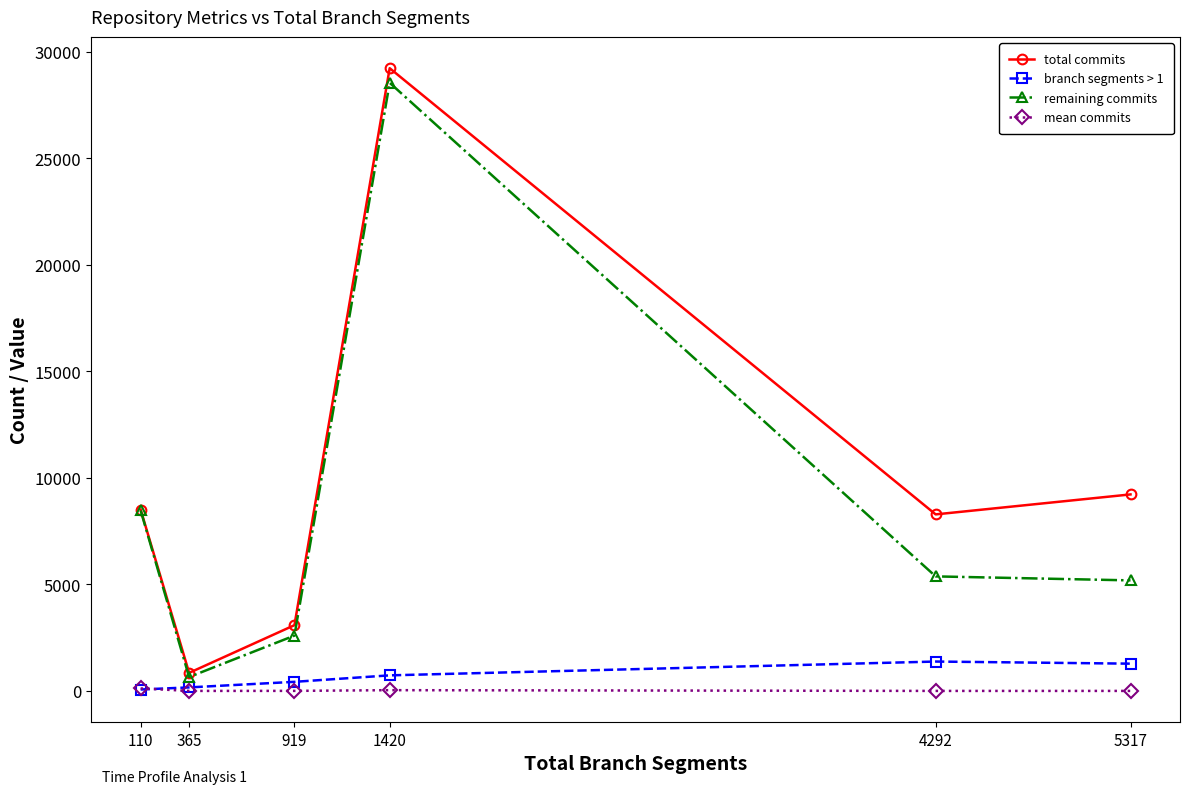

What is the maximum value for branch segments > 1?

1382.0